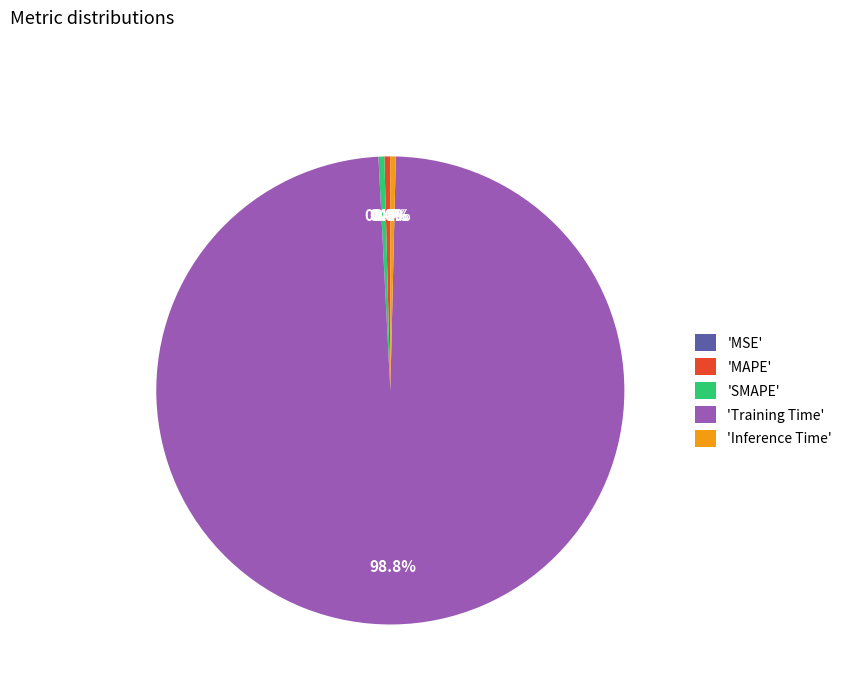

Is there any slice that represents more than half of the pie?

Yes